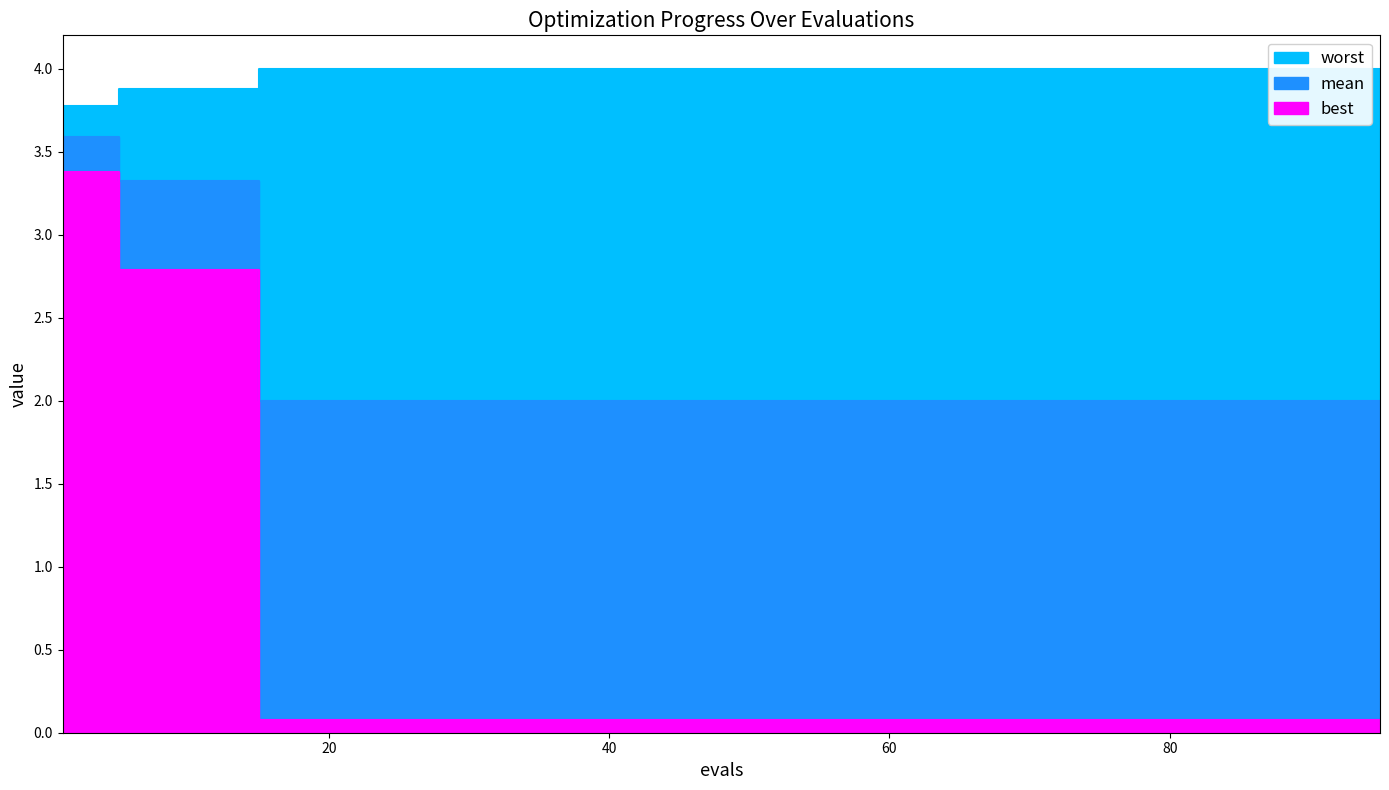

Reading left to right, list all the values displayed in this chart.

mean: 3.6	3.3	3.3	2.0	2.0	2.0	2.0	2.0	2.0	2.0	2.0	2.0	2.0	2.0	2.0	2.0	2.0	2.0	2.0	2.0
best: 3.4	2.8	2.8	0.1	0.1	0.1	0.1	0.1	0.1	0.1	0.1	0.1	0.1	0.1	0.1	0.1	0.1	0.1	0.1	0.1
worst: 3.8	3.9	3.9	4.0	4.0	4.0	4.0	4.0	4.0	4.0	4.0	4.0	4.0	4.0	4.0	4.0	4.0	4.0	4.0	4.0